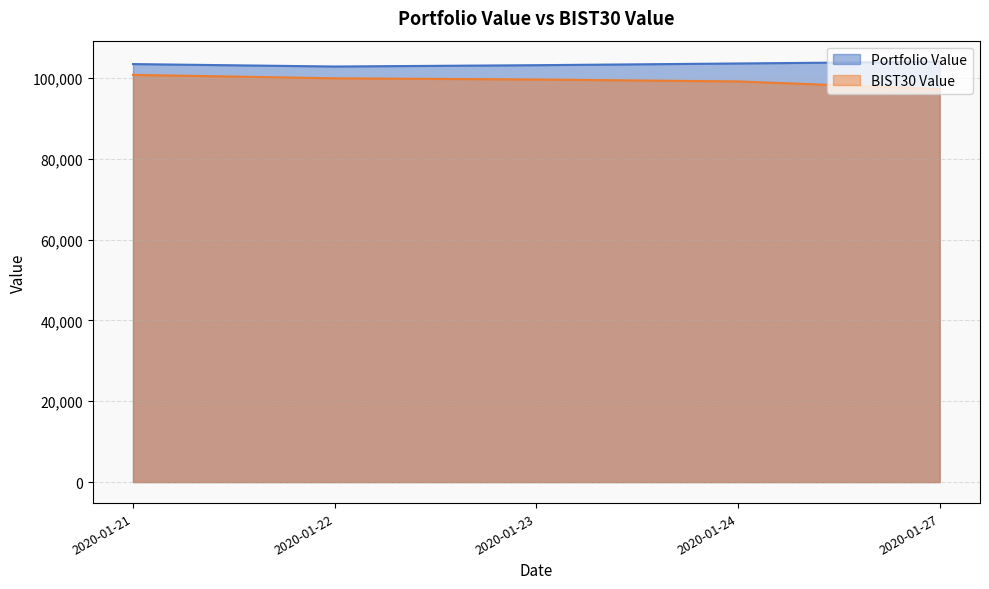

The value of Portfolio Value at 2020-01-22 is 102802.9. True or false?

True